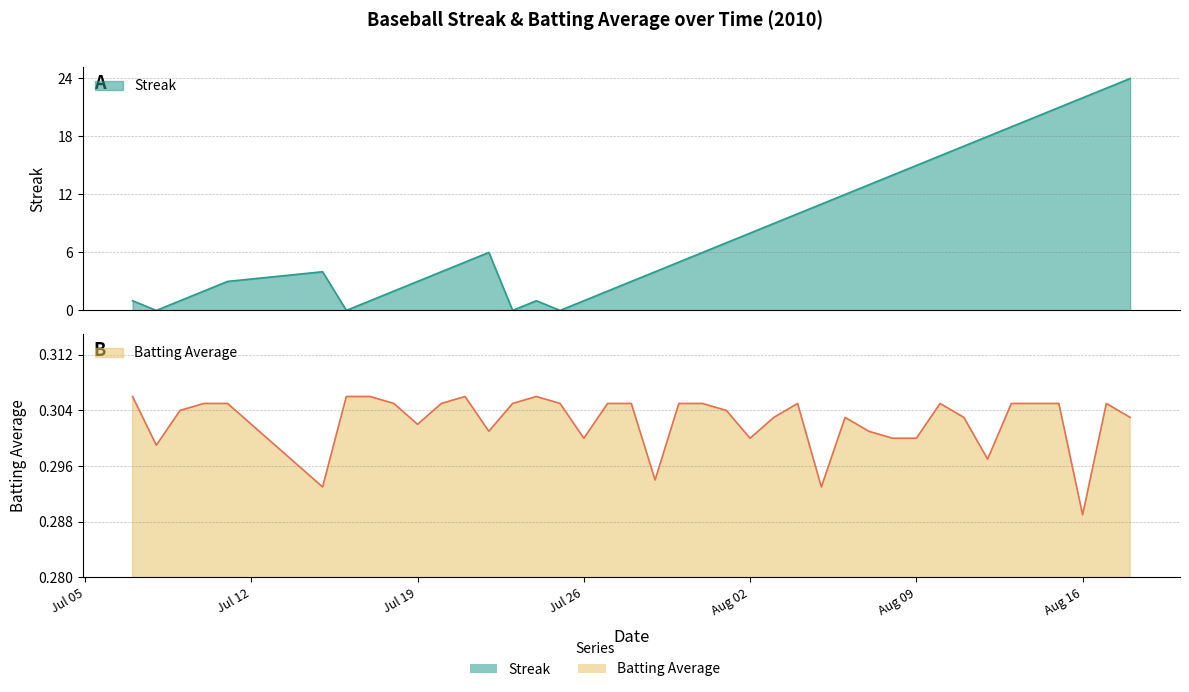

At how many categories does at least one series exceed 21?

3